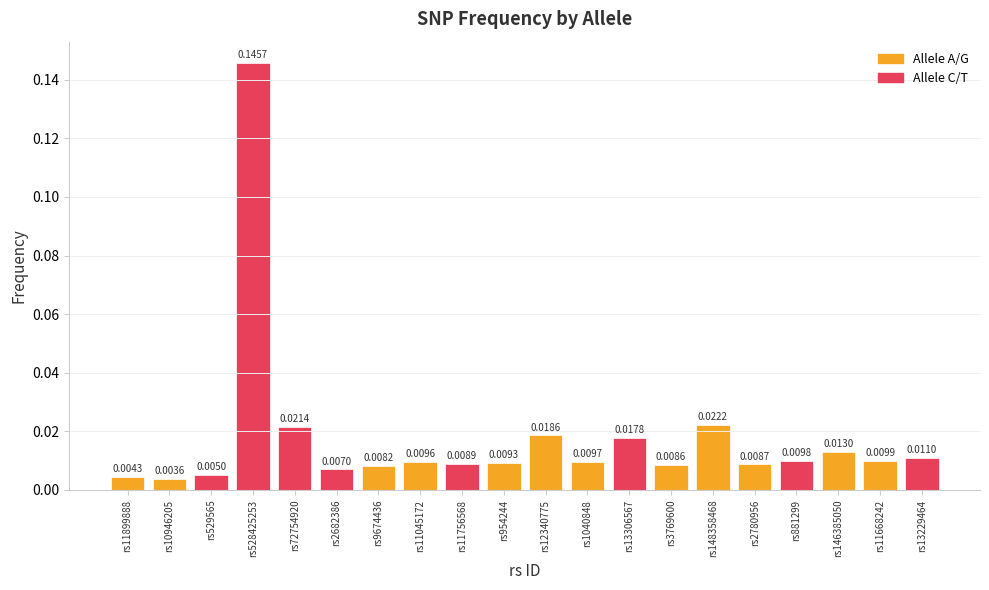

List the labels in order of value, largest first.

rs528425253, rs148358468, rs72754920, rs12340775, rs13306567, rs146385050, rs13229464, rs11668242, rs881299, rs1040848, rs11045172, rs954244, rs11756568, rs2780956, rs3769600, rs9674436, rs2682386, rs529565, rs11899888, rs10946205